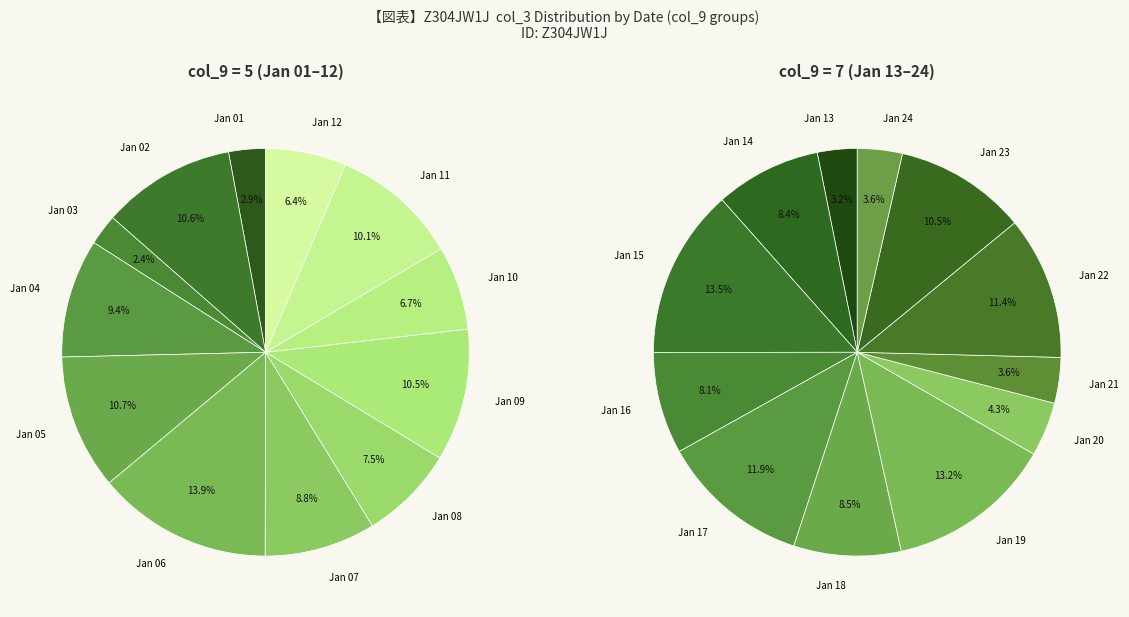

Is there any slice that represents more than half of the pie?

No